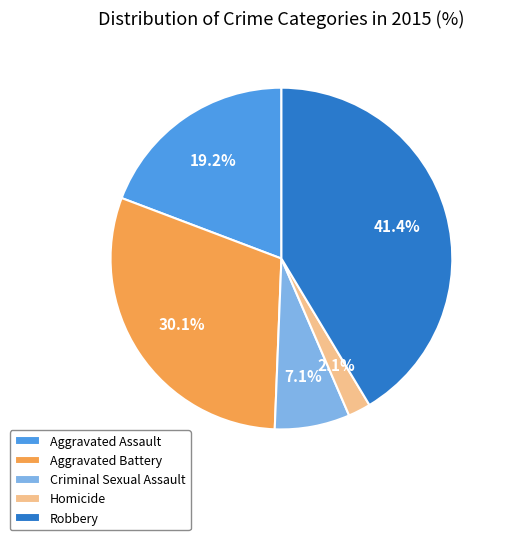

Which category has the smallest portion of the pie?

Homicide